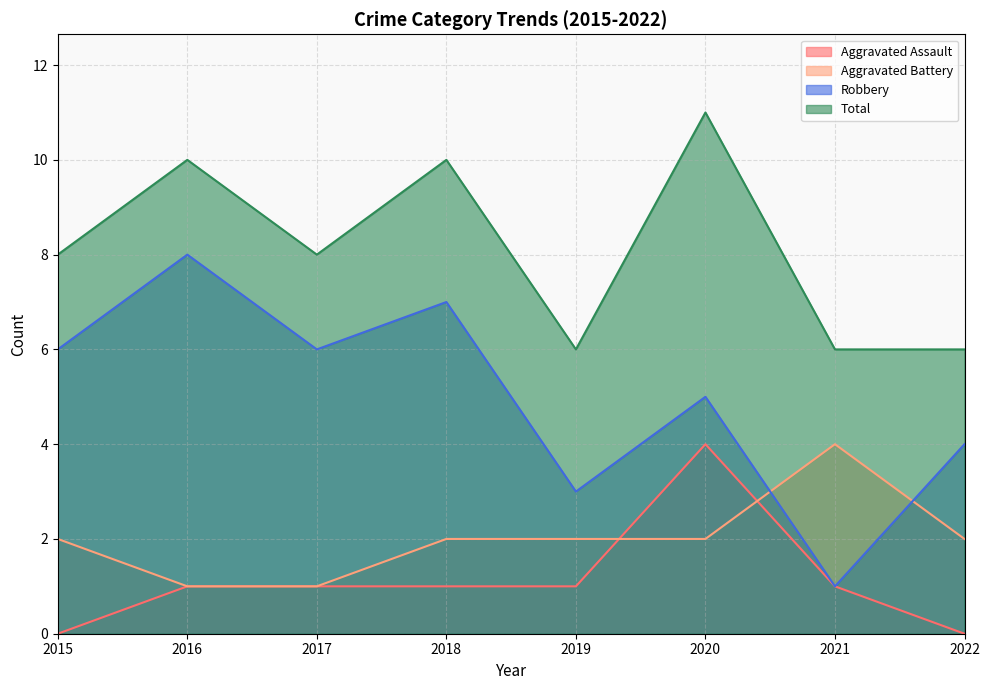

At which category is the sum across all series the highest?

2020